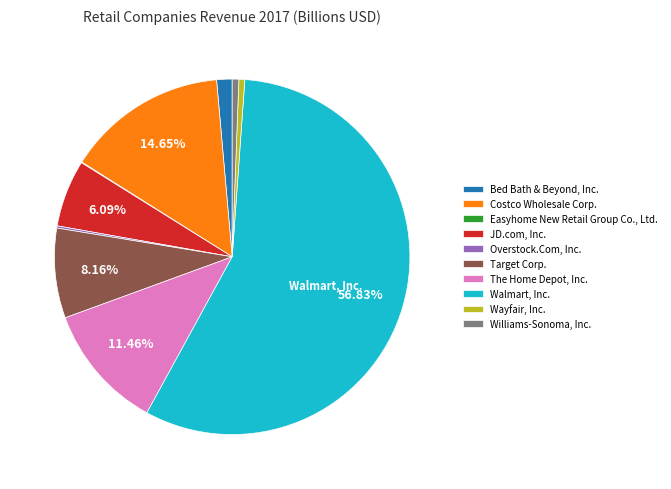

What is the largest slice in the pie chart?

Walmart, Inc.